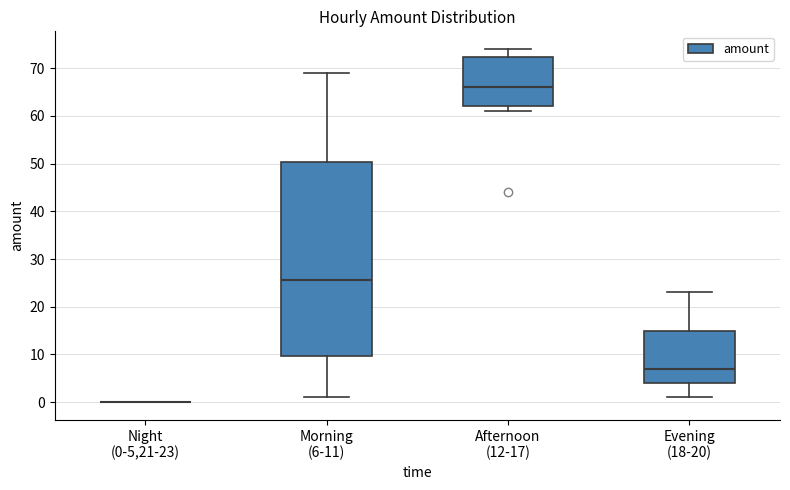

Reading left to right, transcribe this box plot: for each box, give where its median line is, the range the box spans, and where its two whiskers end, as read against the y-axis. The values are not printed on the chart, so give them approximately, as read against the axis.

Night (0-5,21-23): box collapsed to a line at 0, whiskers 0 to 0
Morning (6-11): median 26, box 10 to 50, whiskers 1 to 69
Afternoon (12-17): median 66, box 62 to 72, whiskers 61 to 74
Evening (18-20): median 7, box 4 to 15, whiskers 1 to 23